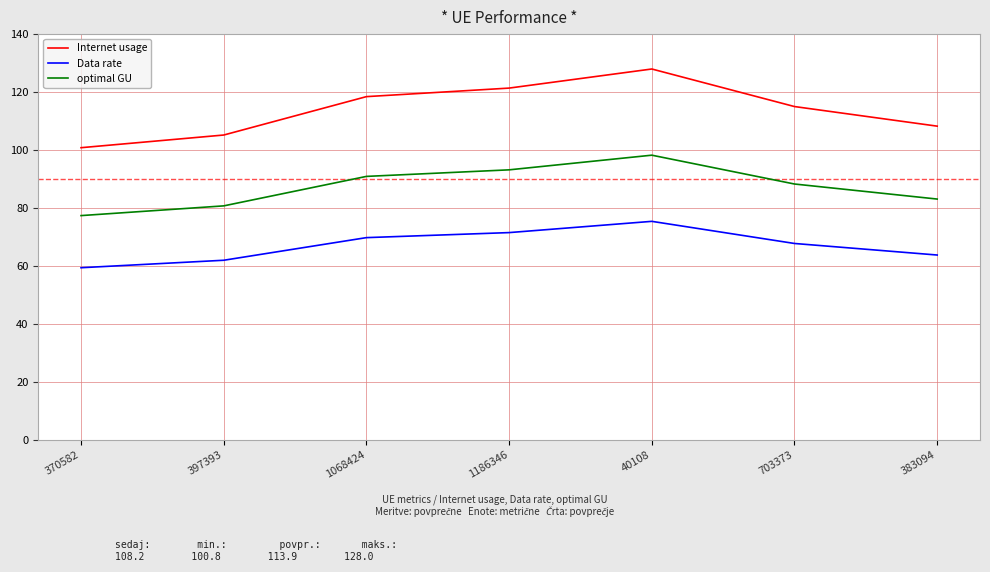

What are all the series names shown in the legend?

Internet usage, Data rate, optimal GU